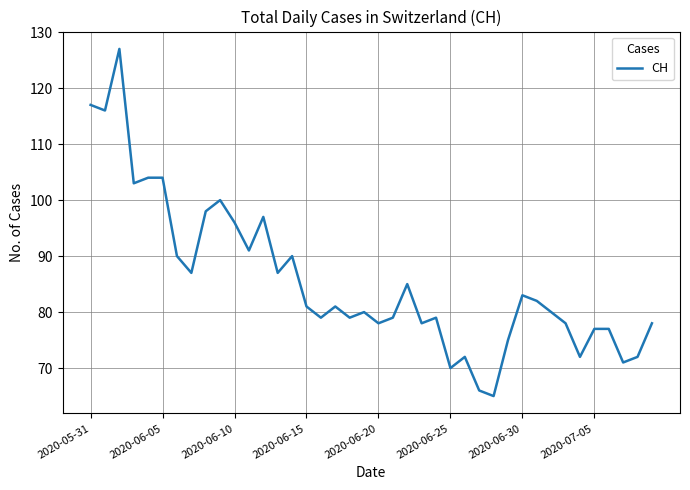

What is the maximum value shown in the chart?

127